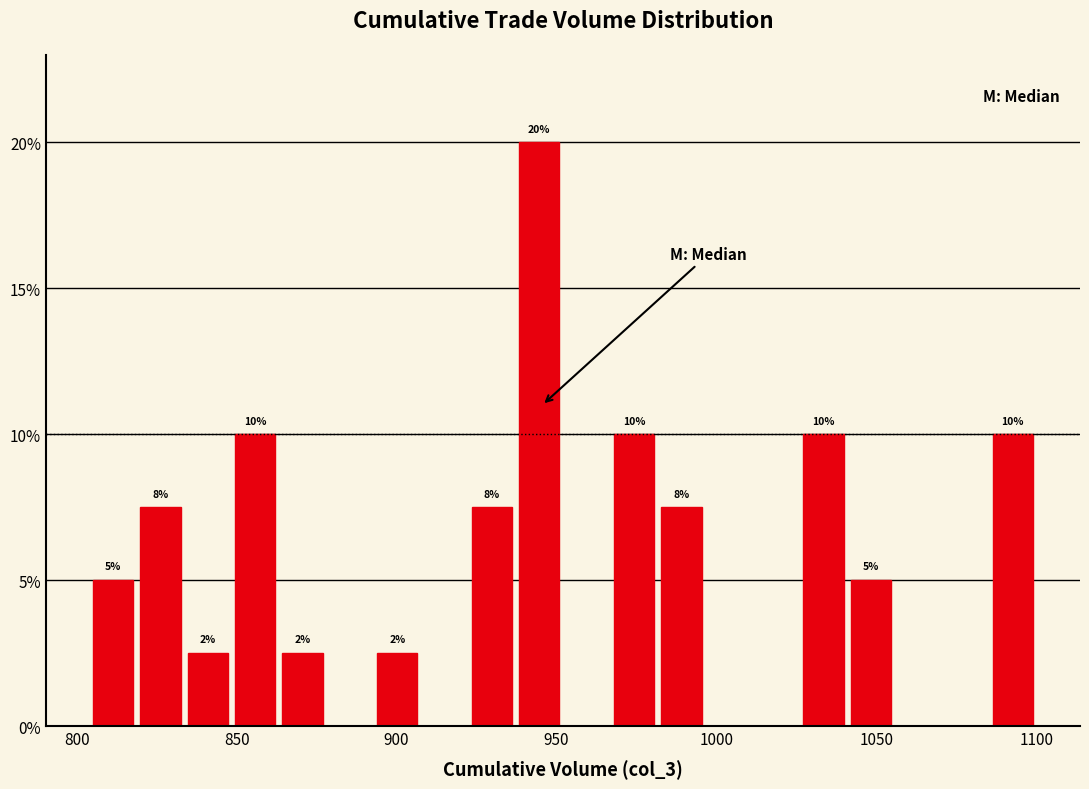

Read against the x-axis, roughly where is the centre of the tallest bar?

945